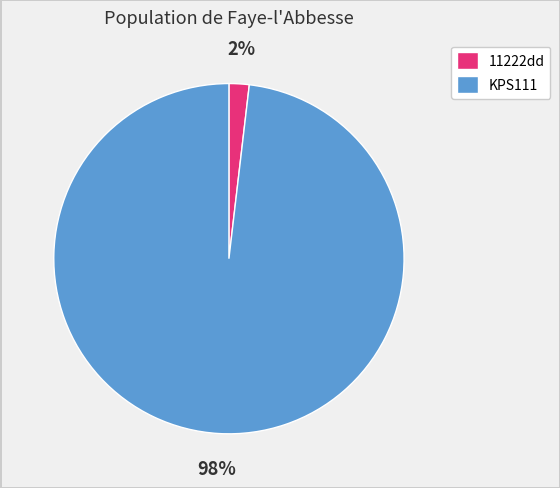

To the nearest percent, what percentage of the pie is 11222dd?

2%